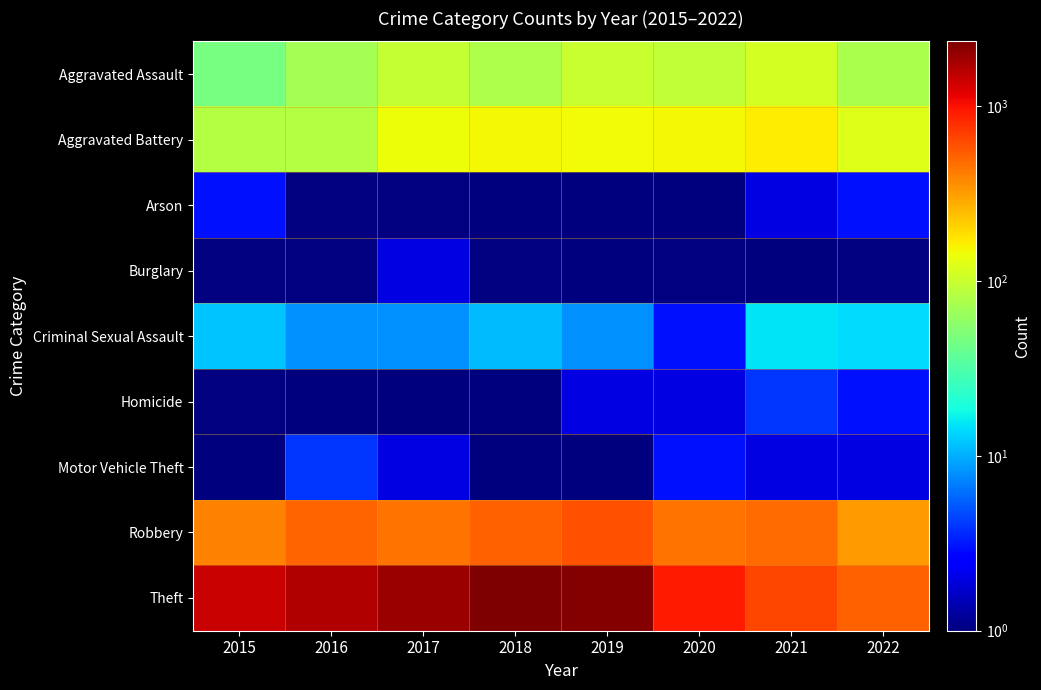

What is the difference between the highest and lowest values at 2022?

518